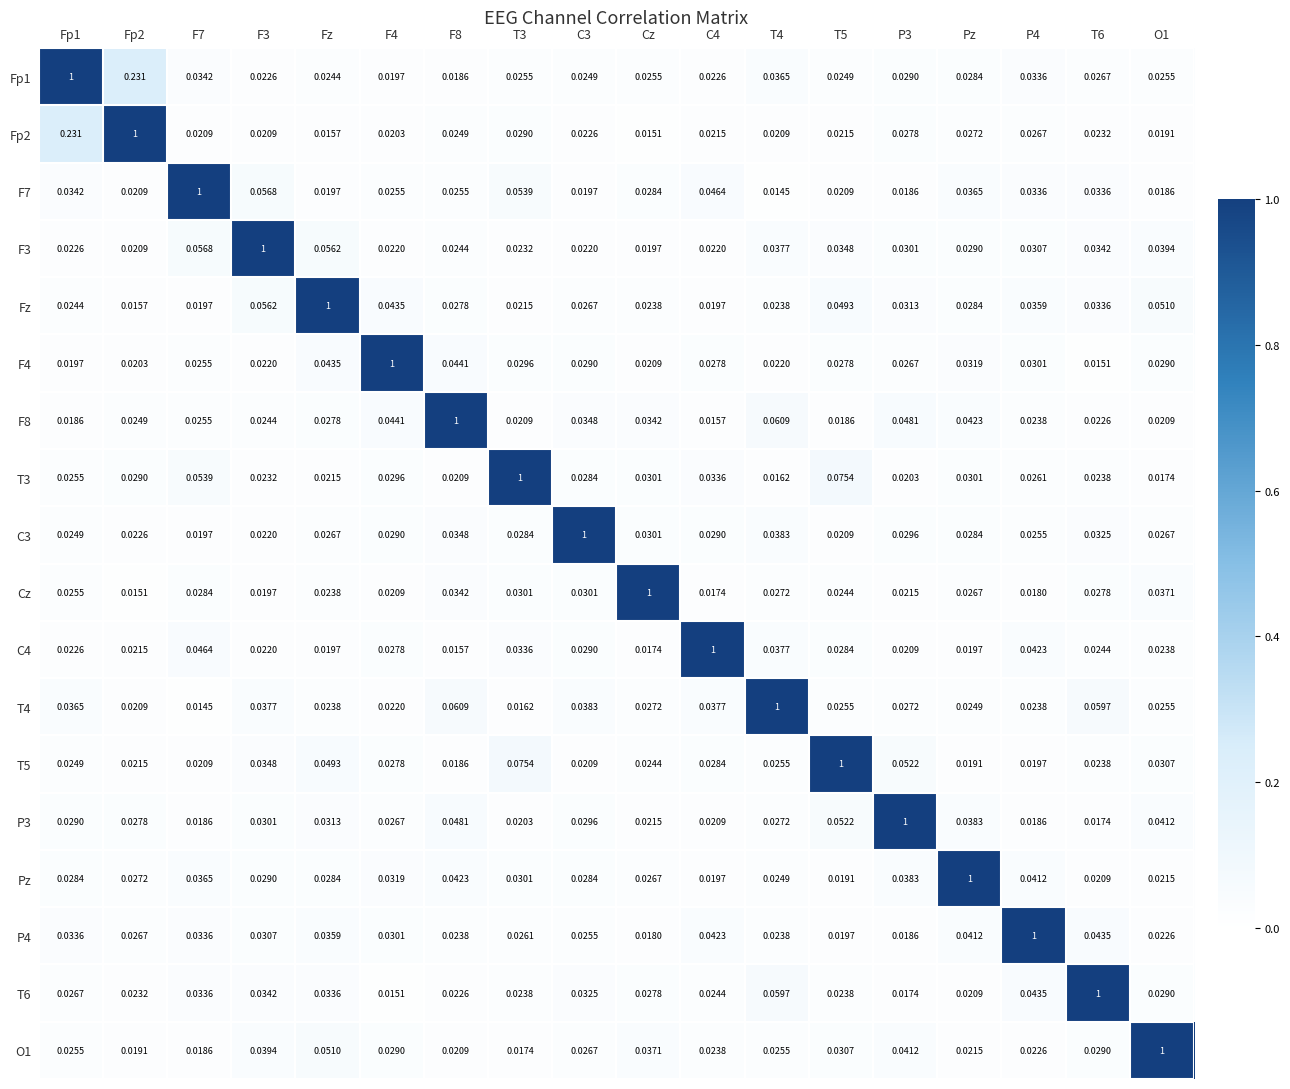

What is the total value across all series at Cz?

1.4